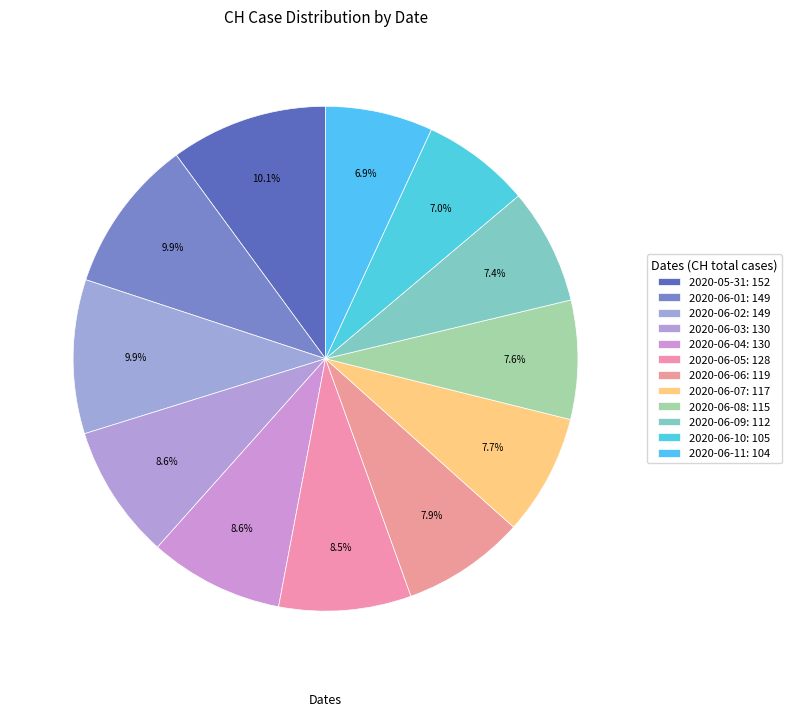

Count the number of slices in the pie.

12